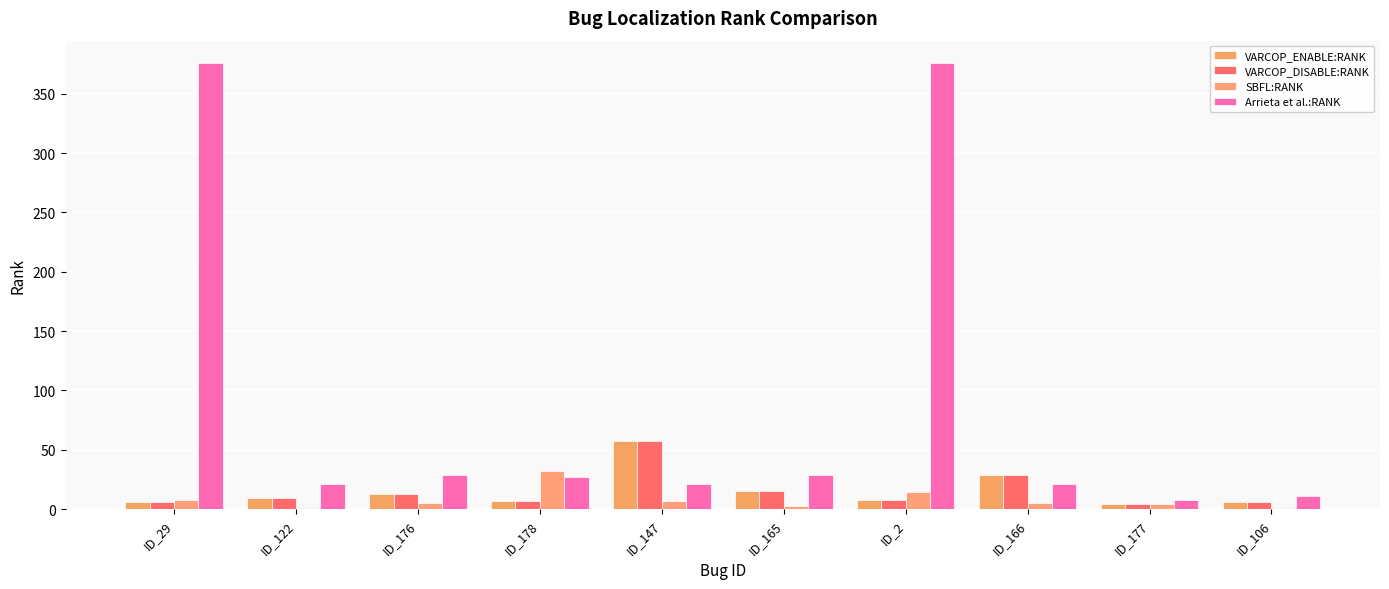

What is the spread (max minus min) of values at ID_177?

4